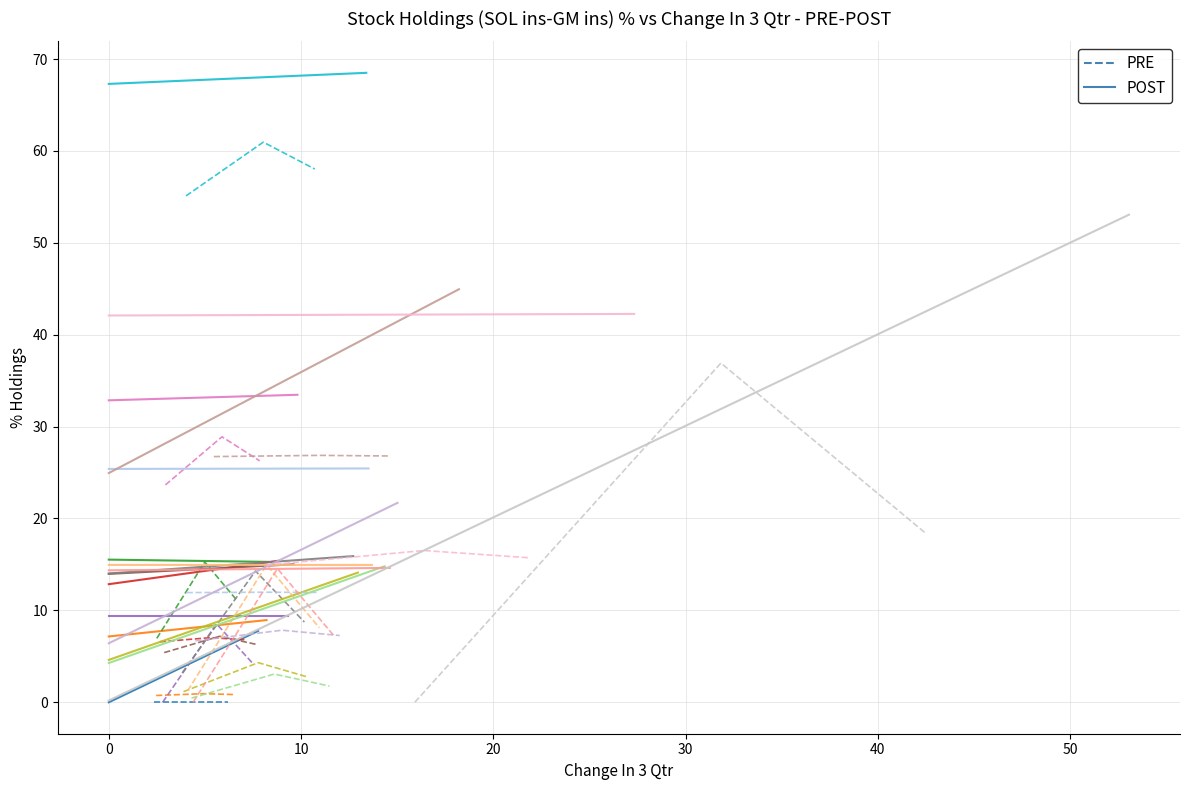

How many data points does each series have?

3